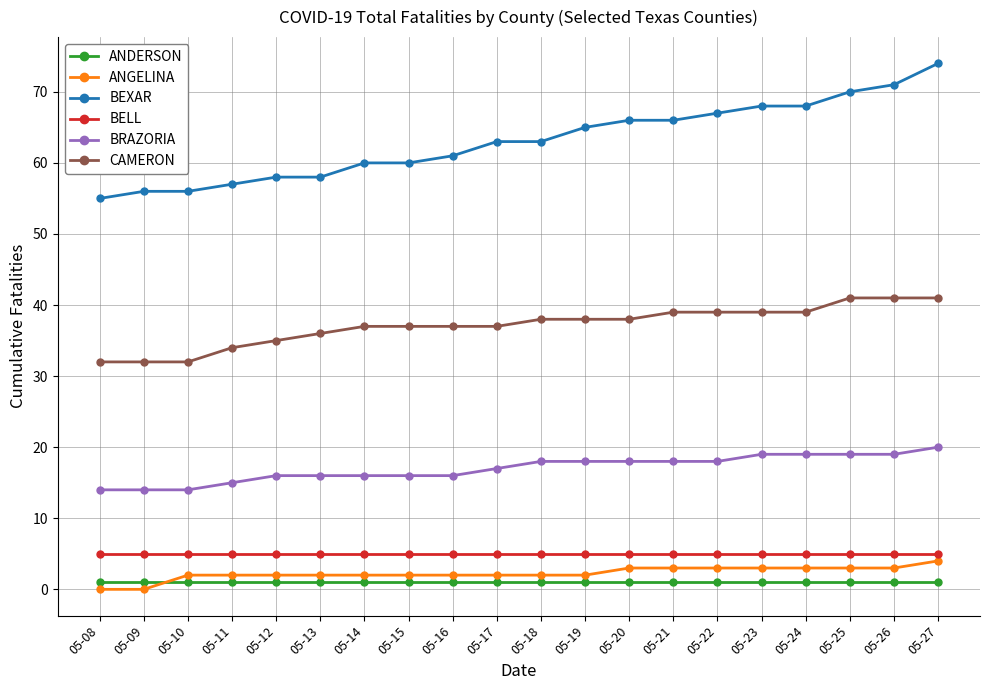

True or false: BEXAR and ANDERSON cross at least once.

False